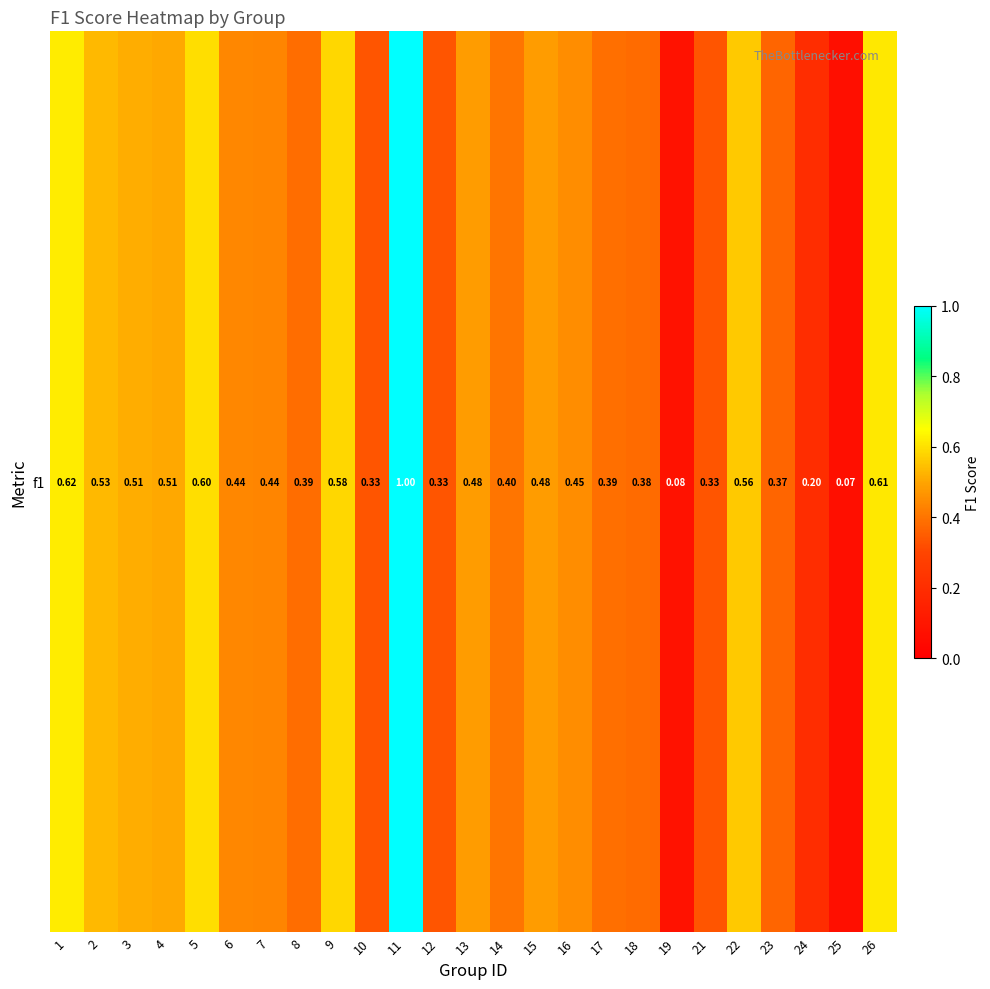

Rank the categories by value from lowest to highest.

25, 19, 24, 10, 12, 21, 23, 18, 8, 17, 14, 7, 6, 16, 13, 15, 4, 3, 2, 22, 9, 5, 26, 1, 11